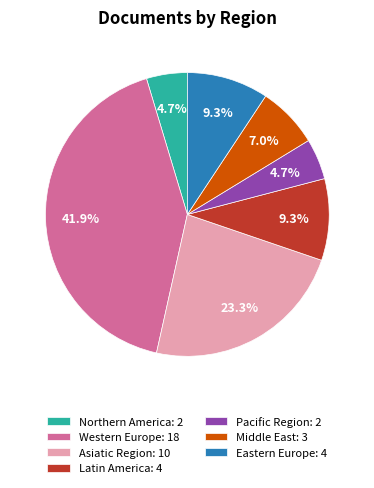

To the nearest percent, what is the difference between the Middle East and Latin America slice percentages?

2%